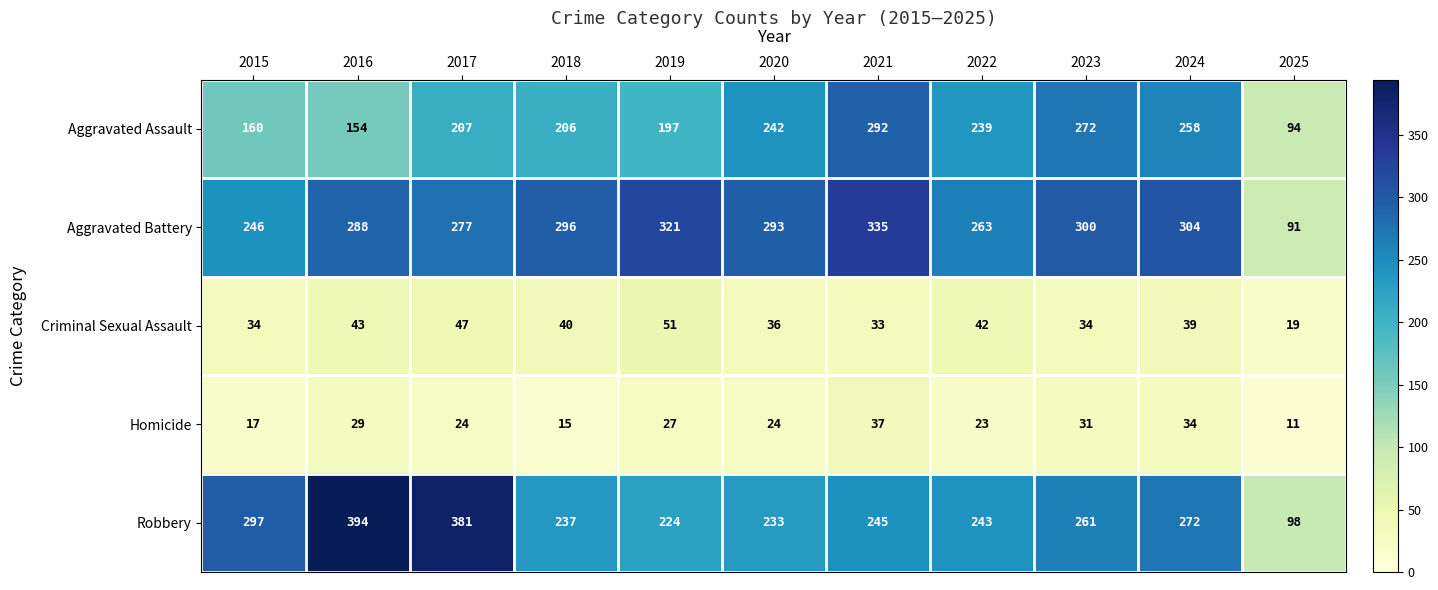

How many distinct data groups are displayed?

5